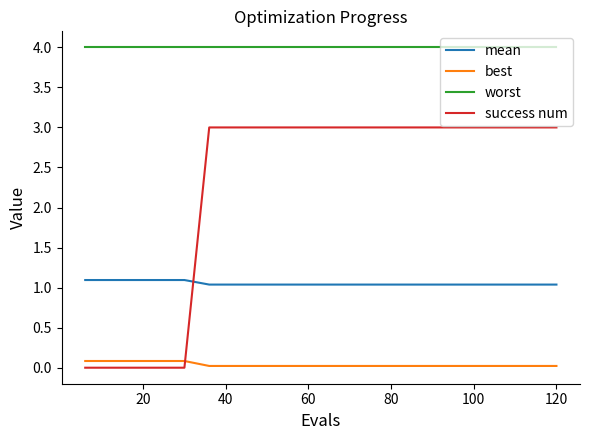

After their last crossing, which series has the higher values: success num or mean?

success num